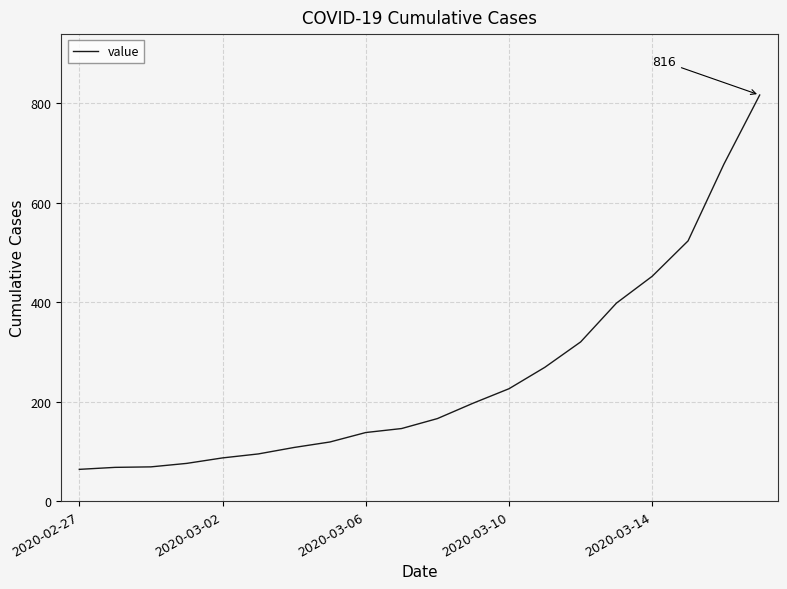

What is the difference between the maximum and minimum values?

752